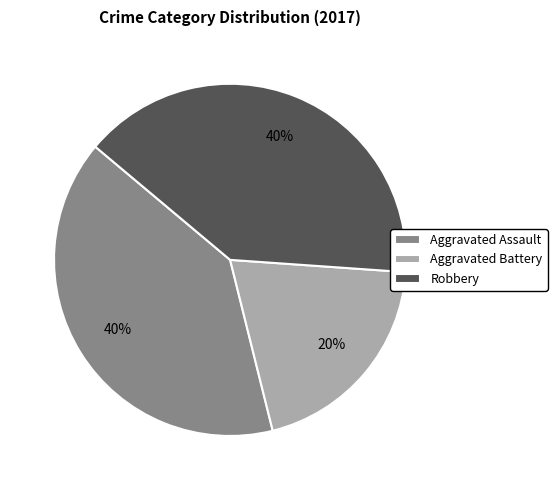

What is the smallest slice in the pie chart?

Aggravated Battery